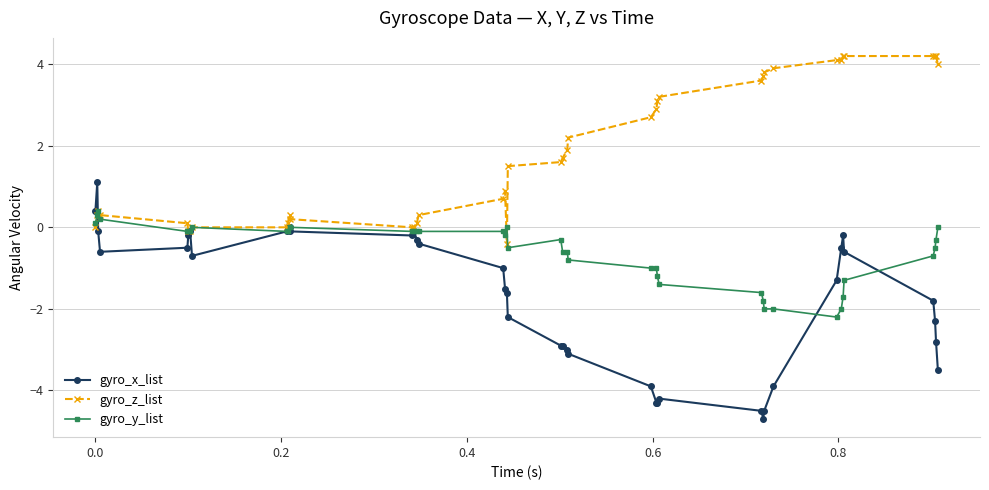

Which series has the largest total across all categories?

gyro_z_list